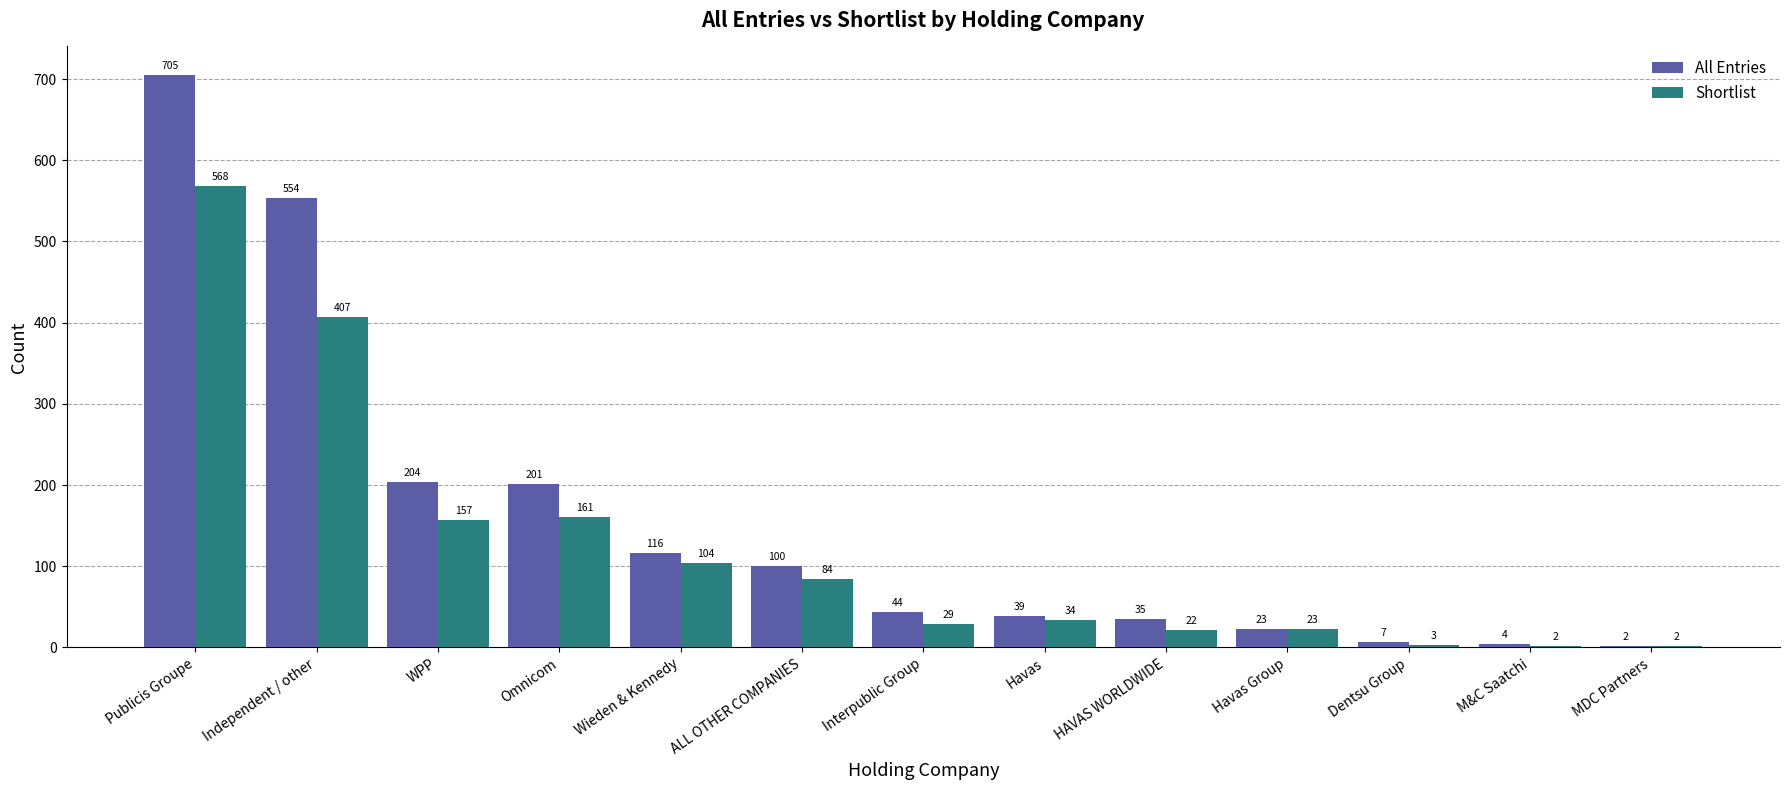

Which category has the highest value in the Shortlist series?

Publicis Groupe